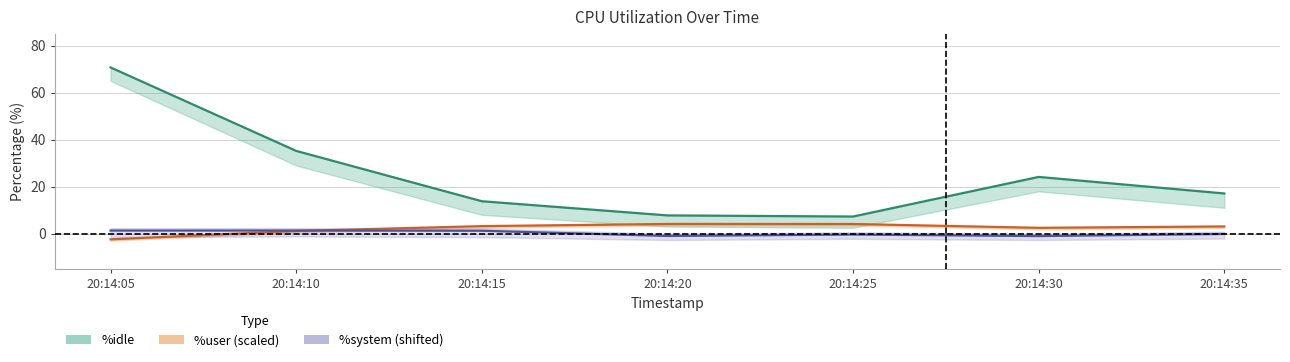

What are all the series names shown in the legend?

%idle, %user (scaled), %system (shifted)